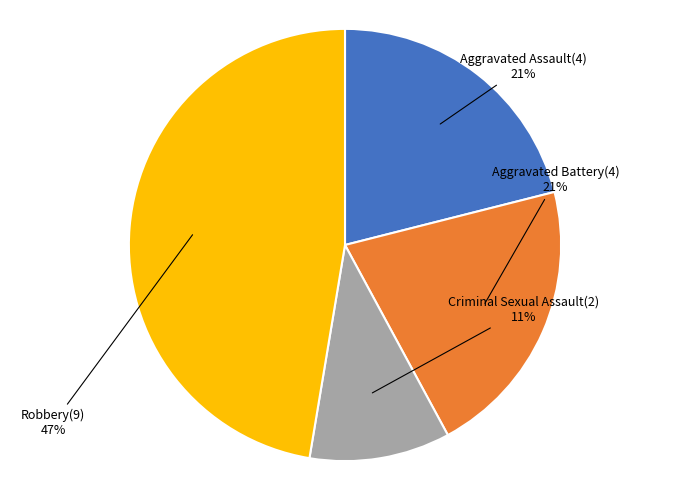

Is there any slice that represents more than half of the pie?

No